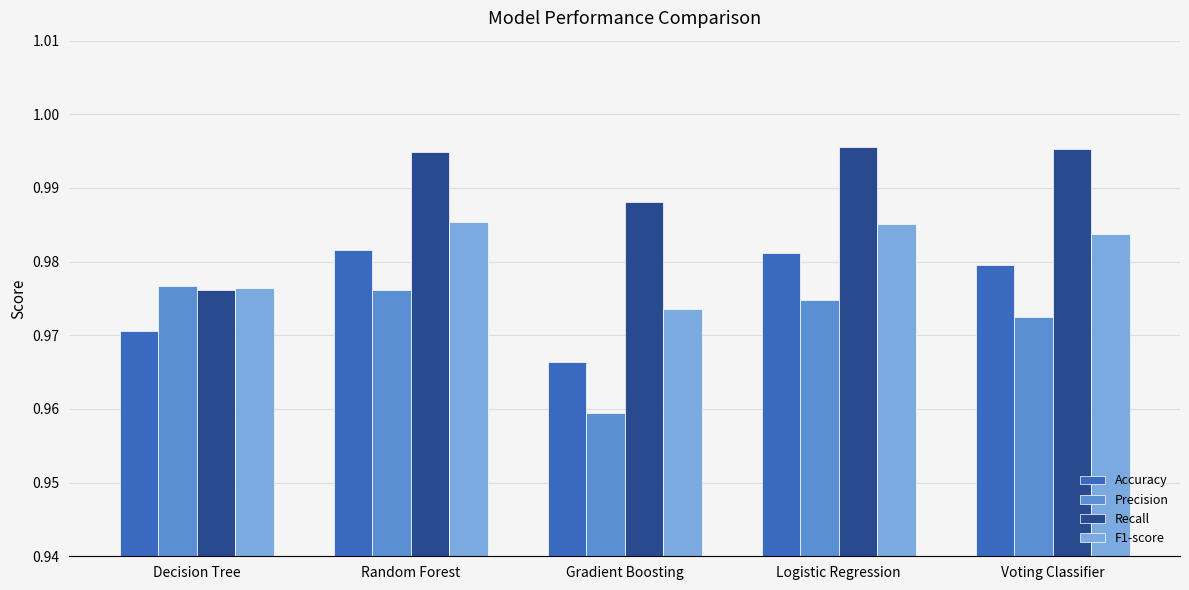

What is the sum of all F1-score values?

4.9